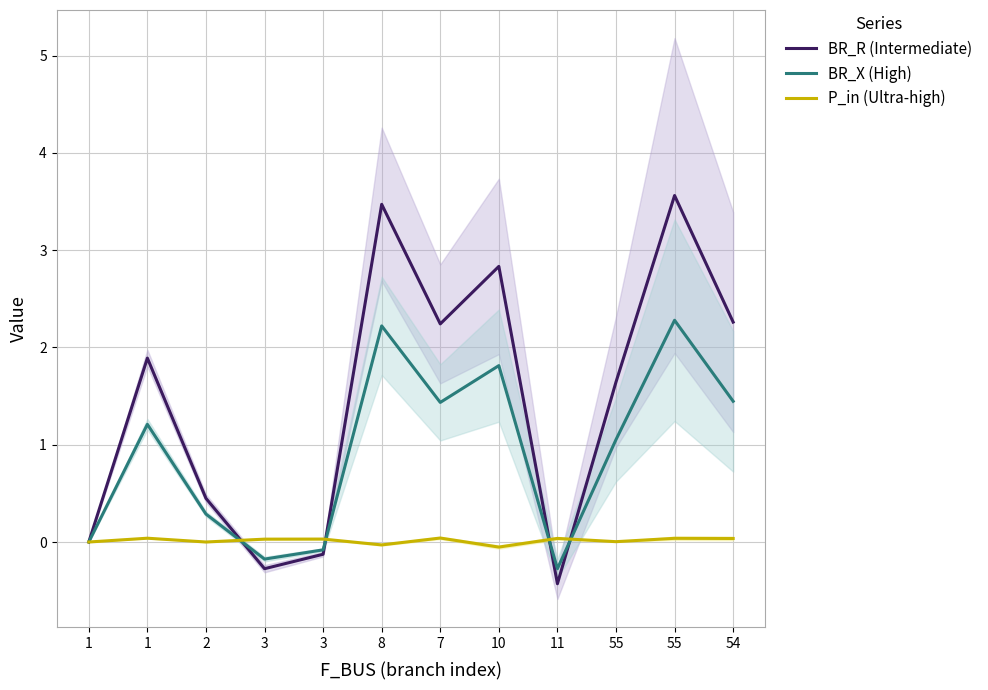

Between which two adjacent categories do BR_R (Intermediate) and P_in (Ultra-high) first intersect?

2 and 3